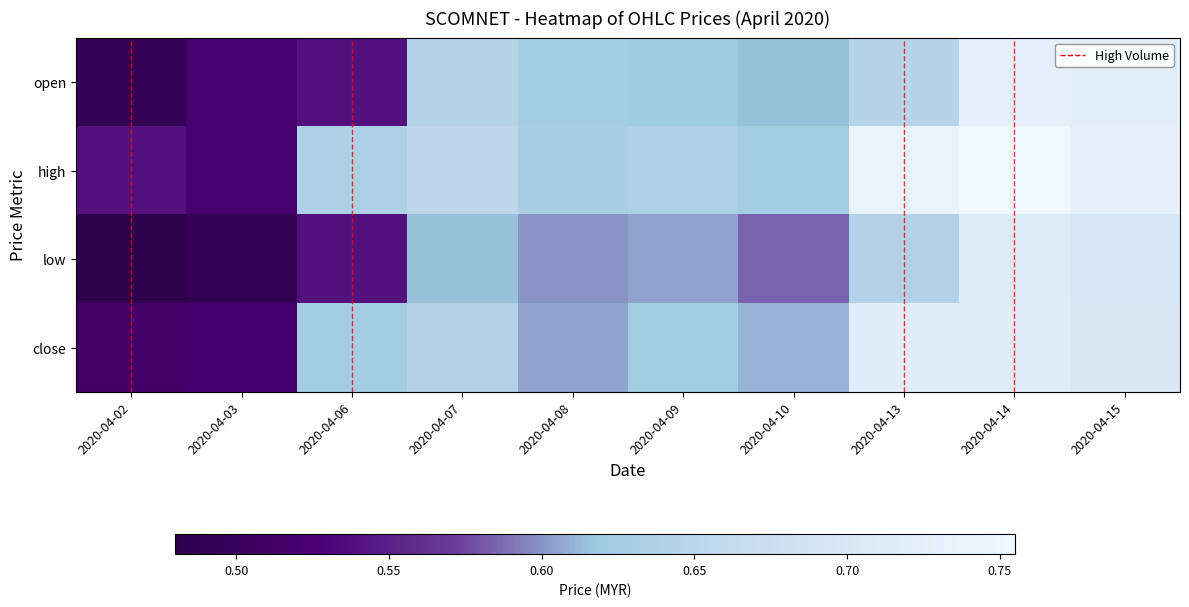

What is the difference between the highest and lowest values at 2020-04-13?

0.3